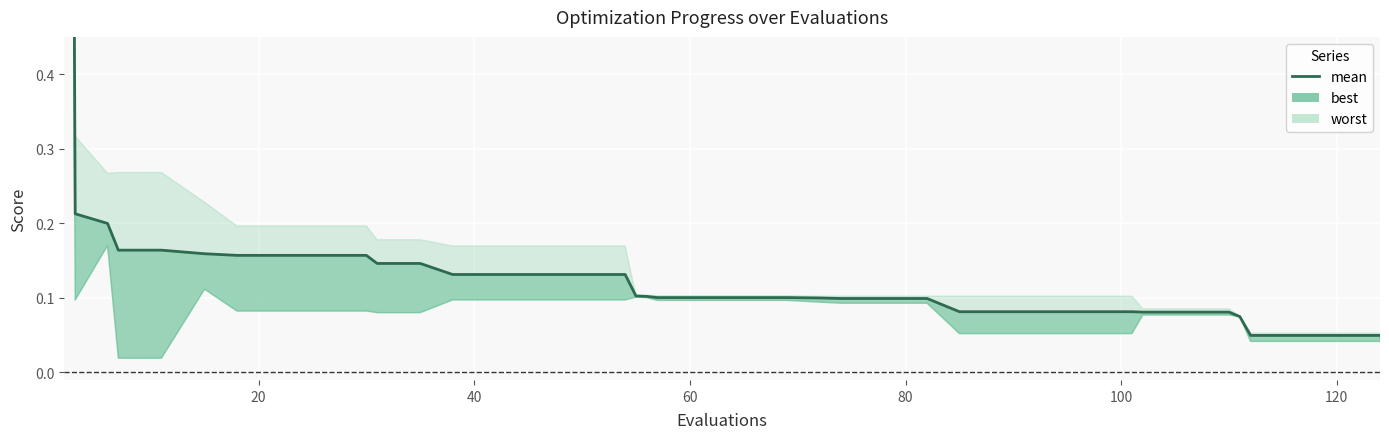

Reading left to right, extract all data points from this chart.

3.3	0.2	0.2	0.2	0.2	0.2	0.2	0.2	0.2	0.2	0.1	0.1	0.1	0.1	0.1	0.1	0.1	0.1	0.1	0.1	0.1	0.1	0.1	0.1	0.1	0.1	0.1	0.1	0.1	0.1	0.1	0.1	0.1	0.1	0.1	0.1	0.0	0.0	0.0	0.0